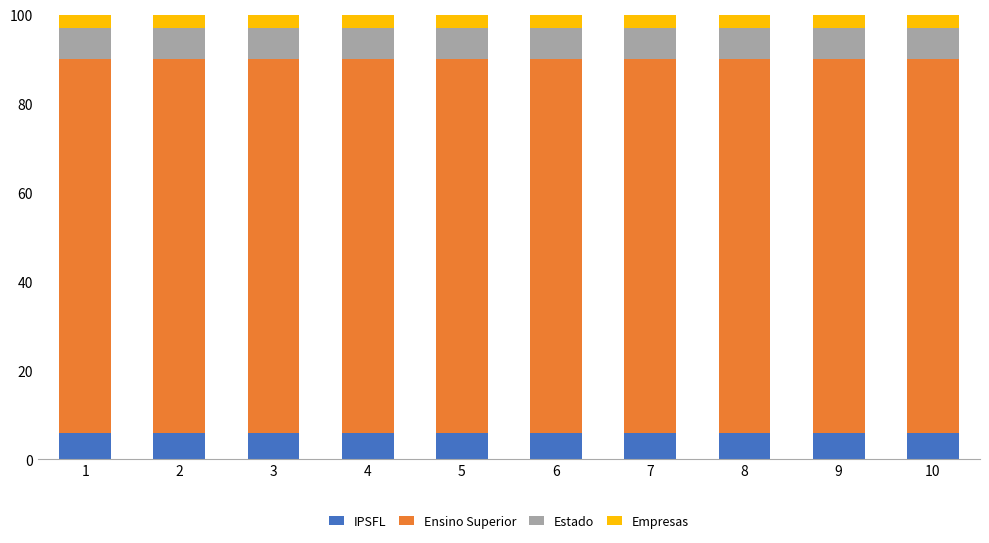

How many categories are shown in the chart?

10